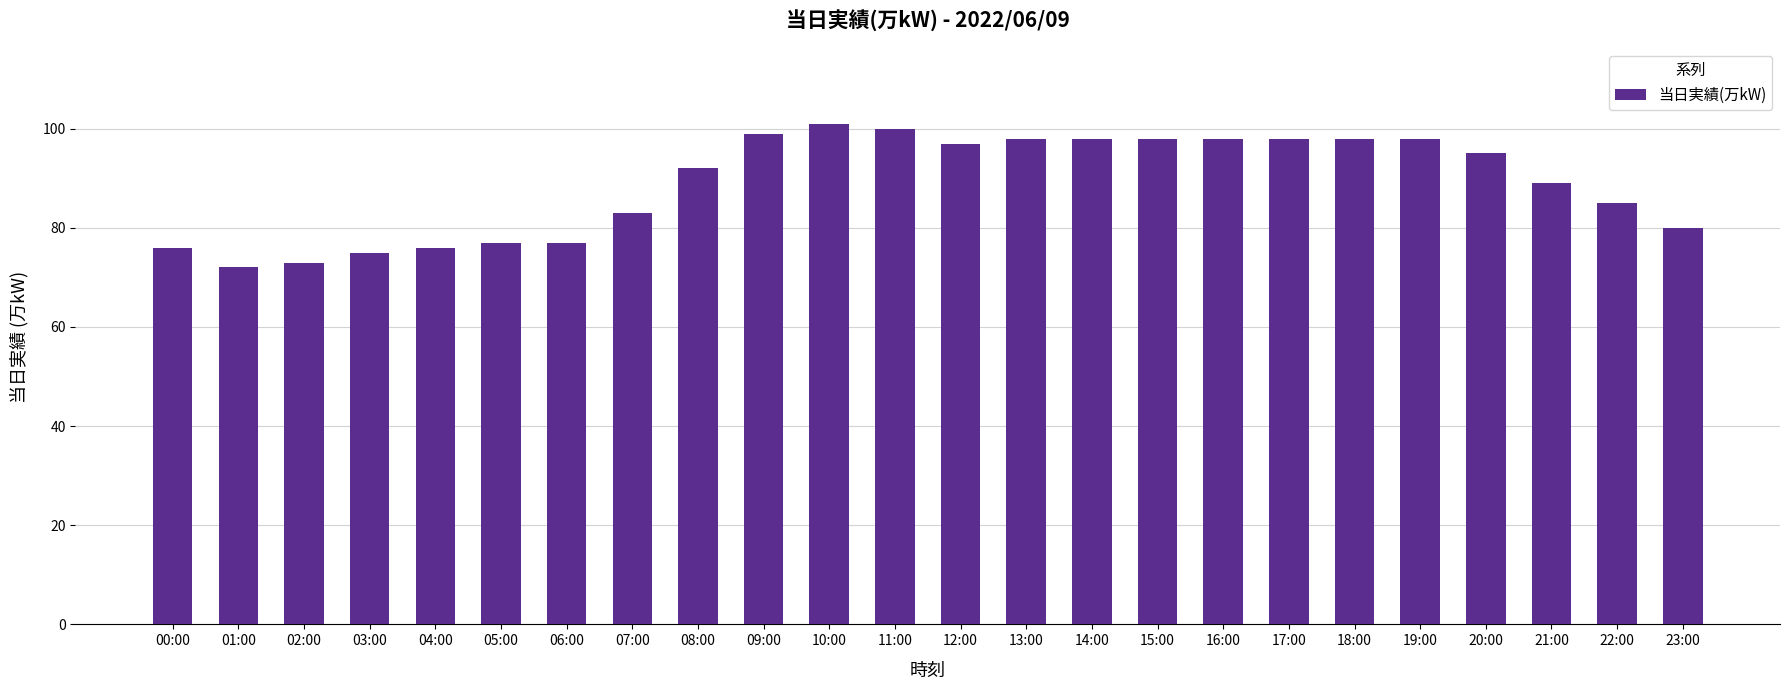

How many data points are less than 95?

12